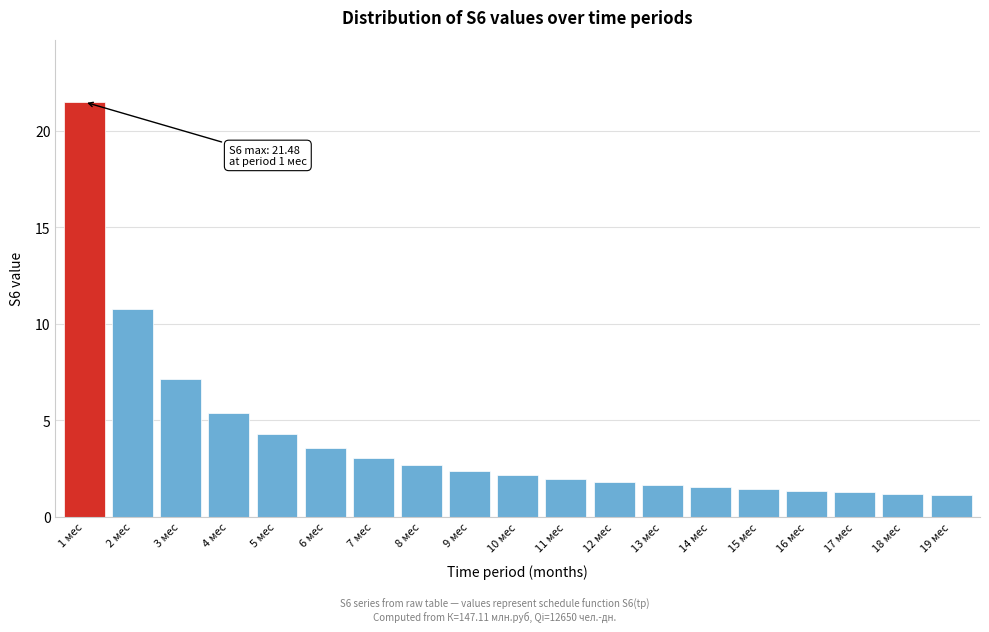

At which label is the value closest to 11?

2 мес